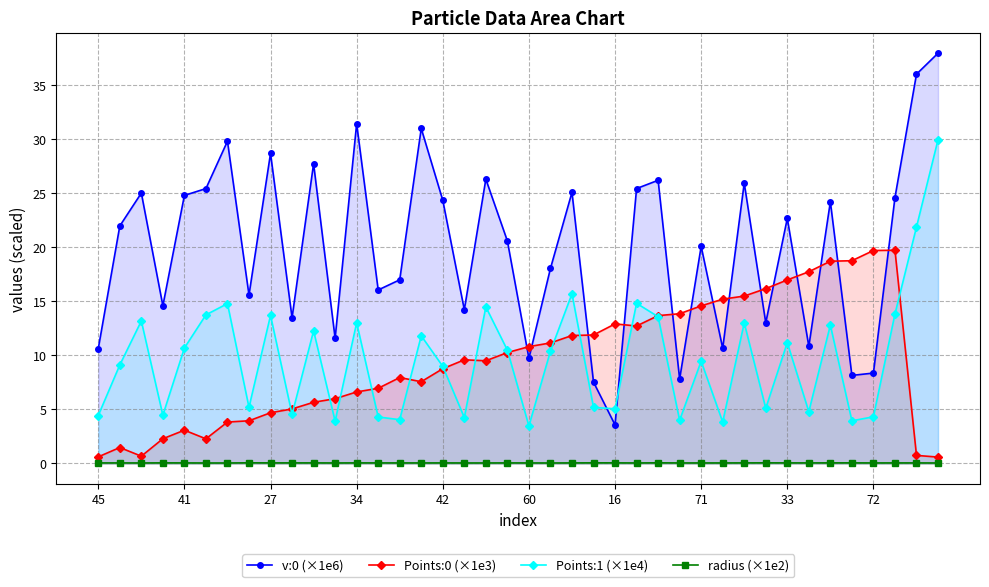

Rank the series at 14 from highest to lowest value.

v:0 (×1e6), Points:0 (×1e3), Points:1 (×1e4), radius (×1e2)